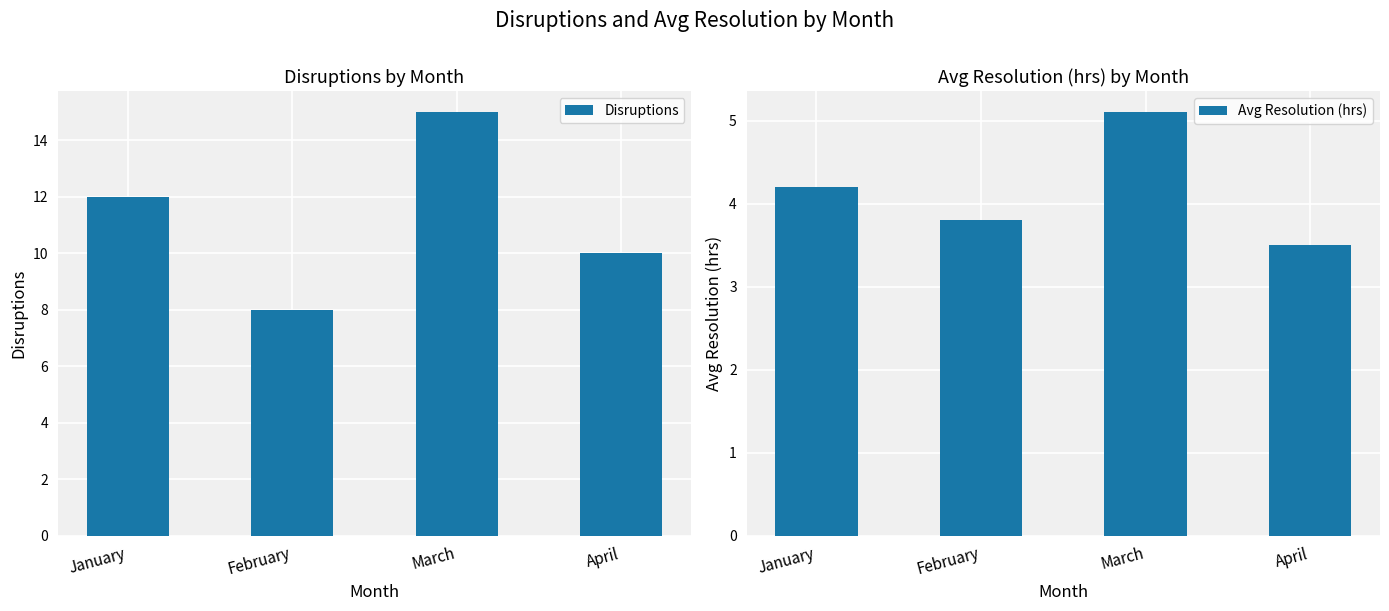

What are all the series names shown in the legend?

Disruptions, Avg Resolution (hrs)